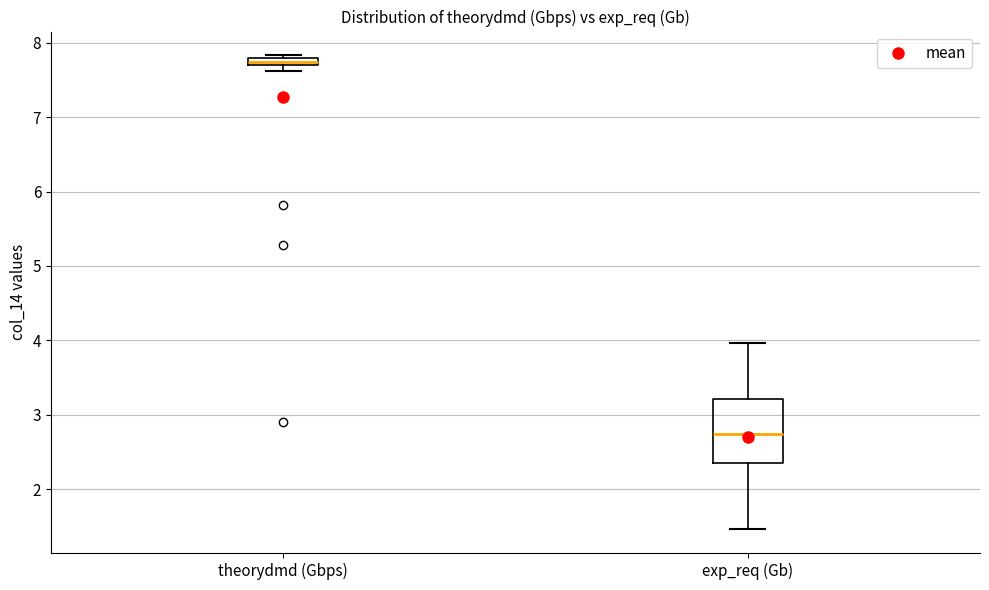

Where is the upper edge of the box for exp_req (Gb) on the y-axis? The values are not printed on the chart, so give them approximately, as read against the axis.

3.2